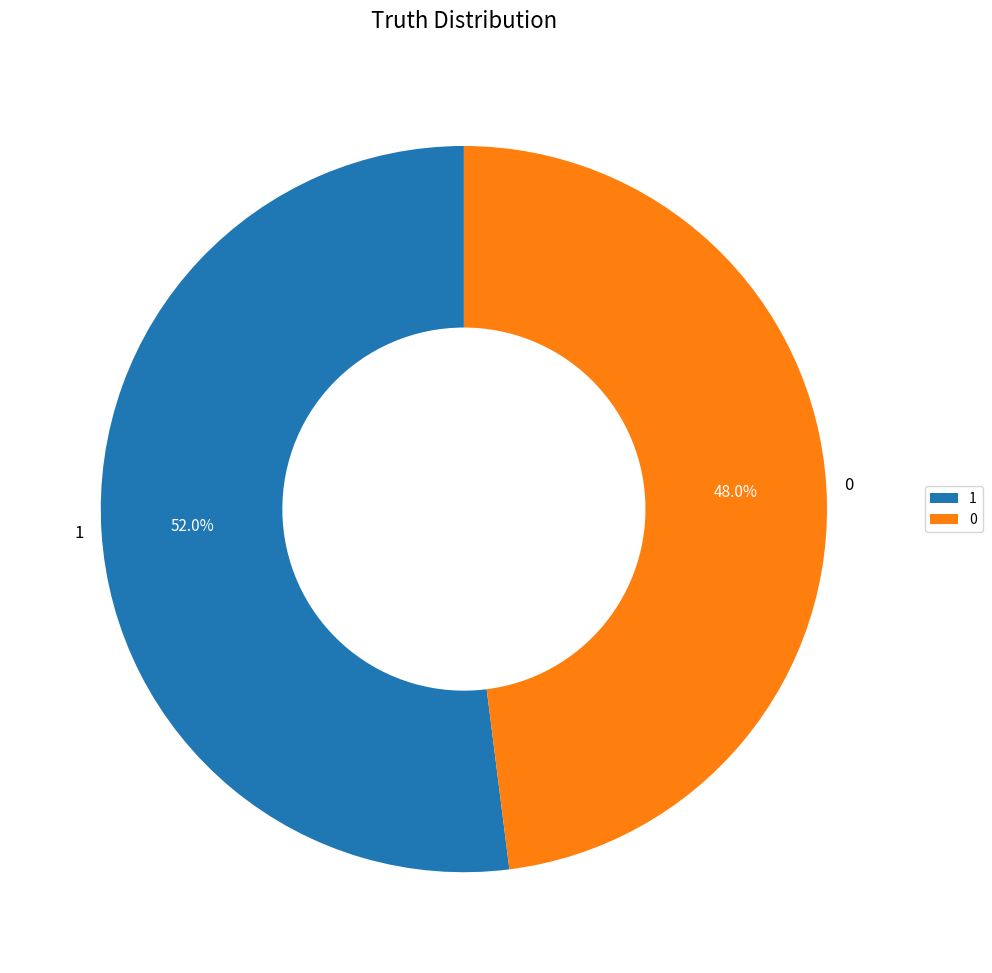

How many slices are in this pie chart?

2